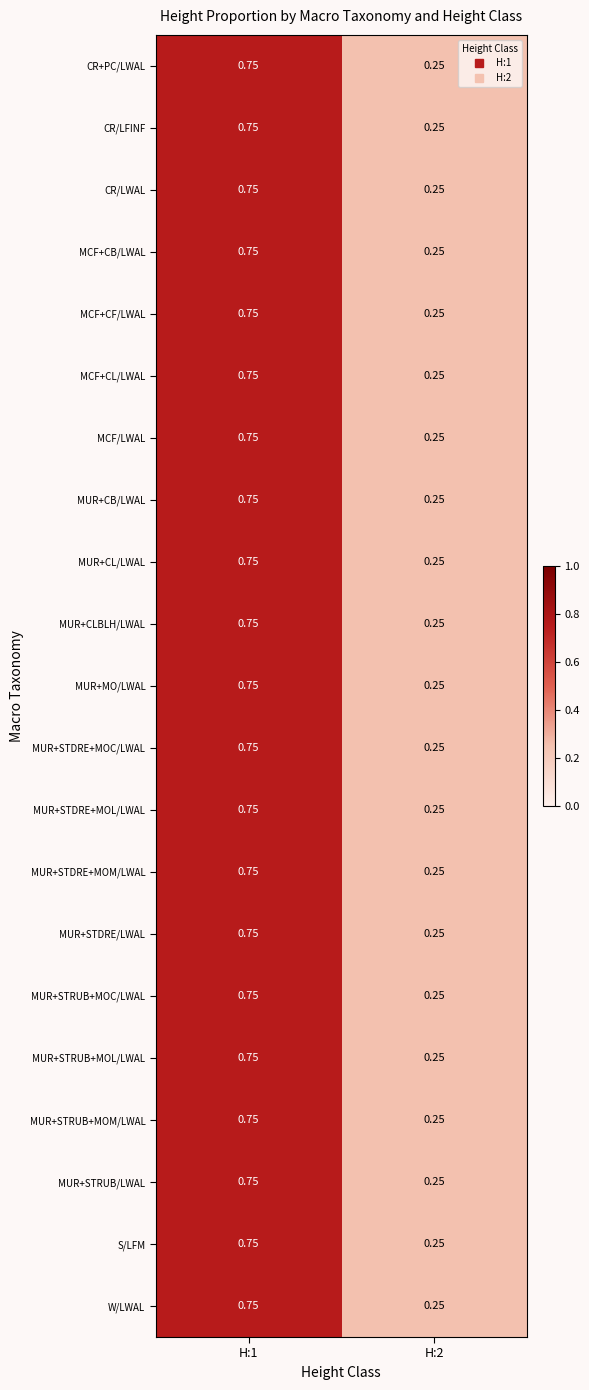

Which has a higher value, H:1 or H:2?

H:1